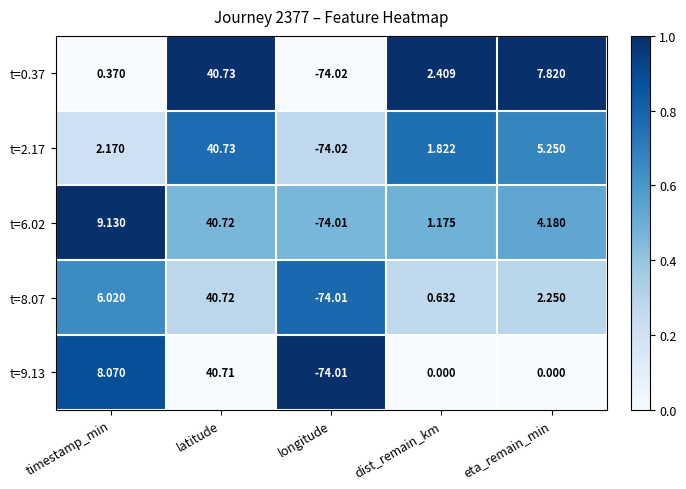

Between dist_remain_km and eta_remain_min, which series saw the biggest shift?

t=0.37